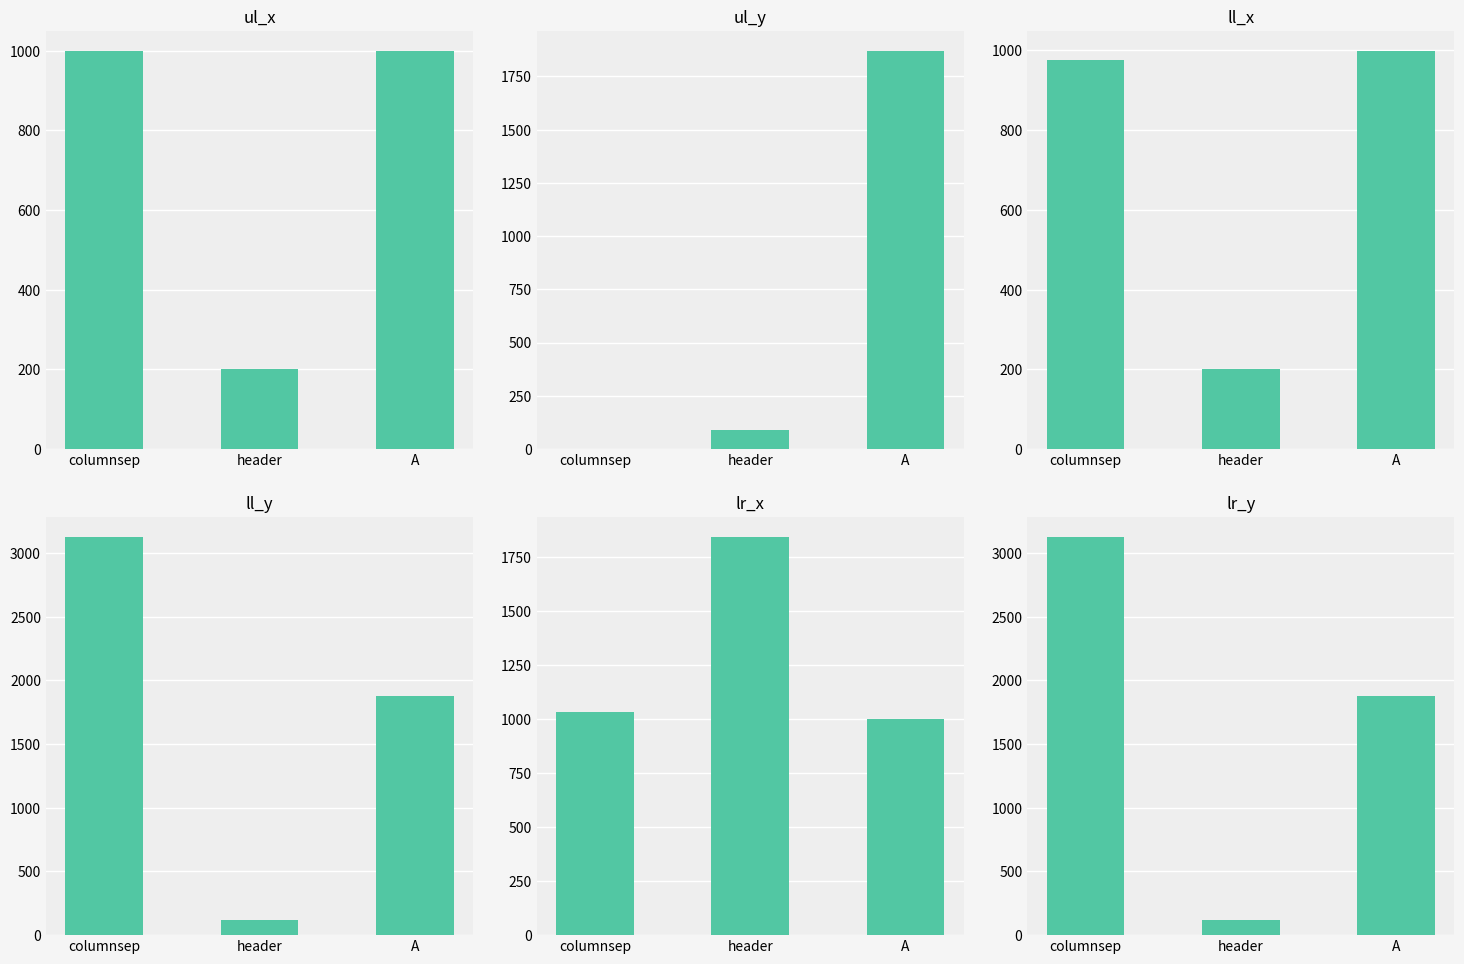

What is the difference between the highest and lowest values at A?

878